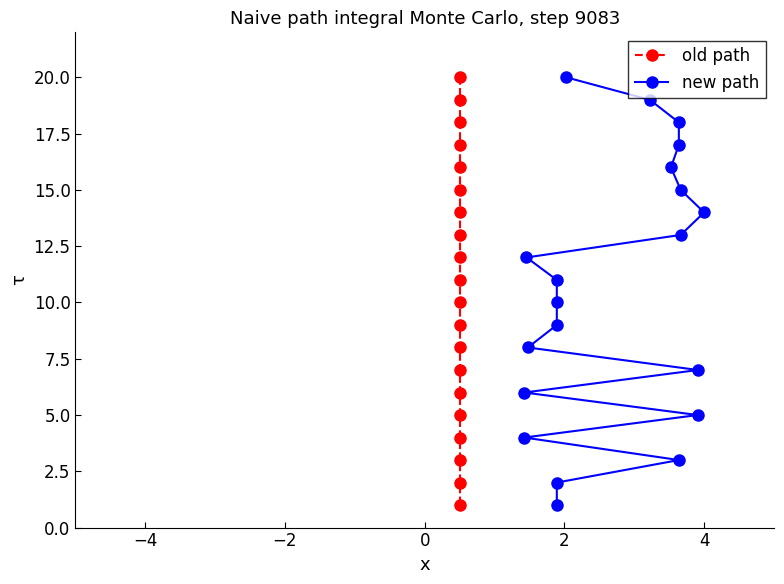

What is the average value of the new path series?

10